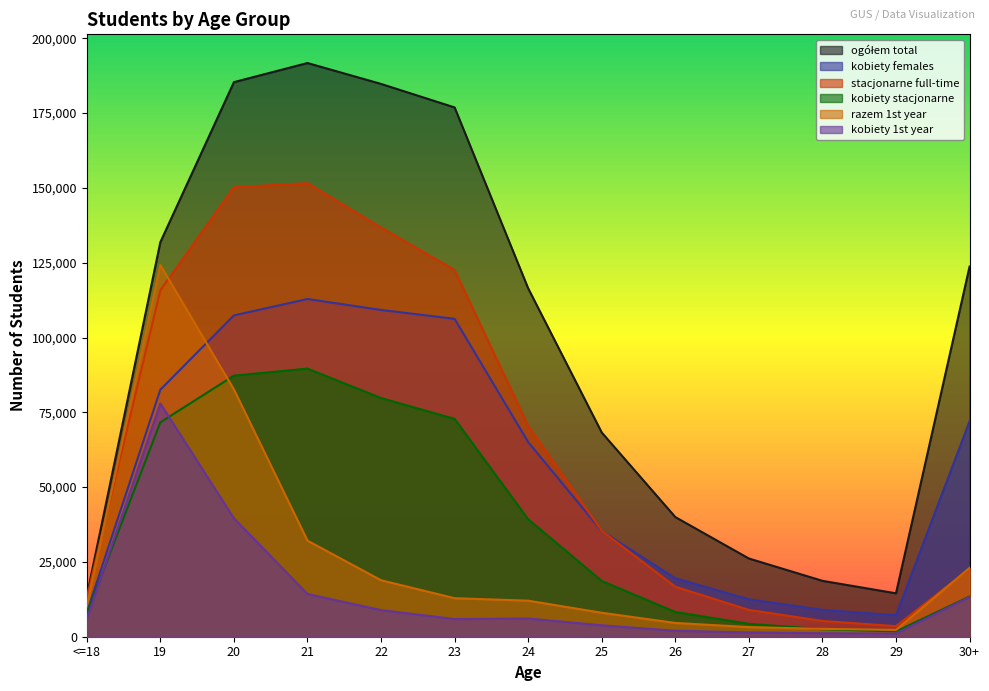

Reading left to right, what are all the values shown in this chart?

ogółem total: <=18=13593	19=131873	20=185342	21=191733	22=184751	23=176889	24=116431	25=68246	26=39991	27=26143	28=18681	29=14505	30+=123692
kobiety females: <=18=8022	19=82565	20=107393	21=112868	22=109214	23=106241	24=65047	25=35285	26=19536	27=12512	28=8972	29=7161	30+=72005
stacjonarne full-time: <=18=13070	19=115797	20=150189	21=151595	22=136743	23=122562	24=70458	25=35380	26=16703	27=8967	28=5269	29=3527	30+=22713
kobiety stacjonarne: <=18=7699	19=71649	20=87259	21=89599	22=79772	23=72790	24=39250	25=18642	26=8257	27=4295	28=2526	29=1768	30+=13437
razem 1st year: <=18=10283	19=124232	20=82625	21=32103	22=18880	23=12870	24=12045	25=8009	26=4604	27=3220	28=2625	29=2270	30+=23002
kobiety 1st year: <=18=5962	19=77951	20=39583	21=14283	22=8906	23=5902	24=6099	25=3812	26=1999	27=1442	28=1154	29=1057	30+=13287